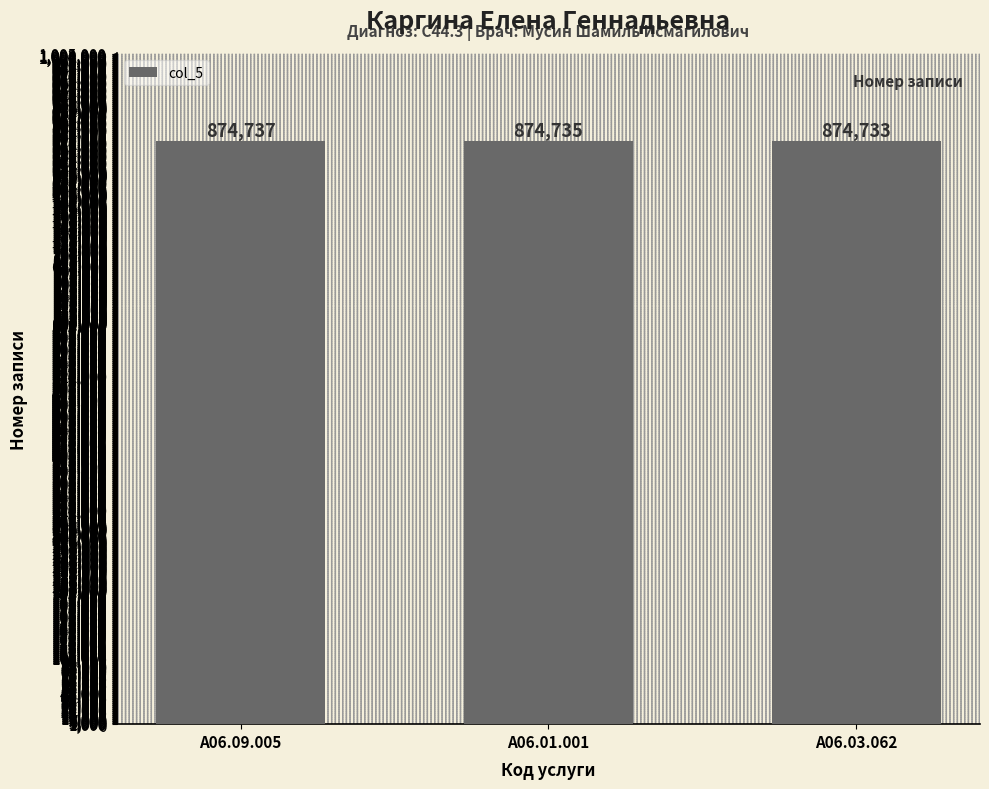

What is the label of the 3rd bar from the right?

A06.09.005